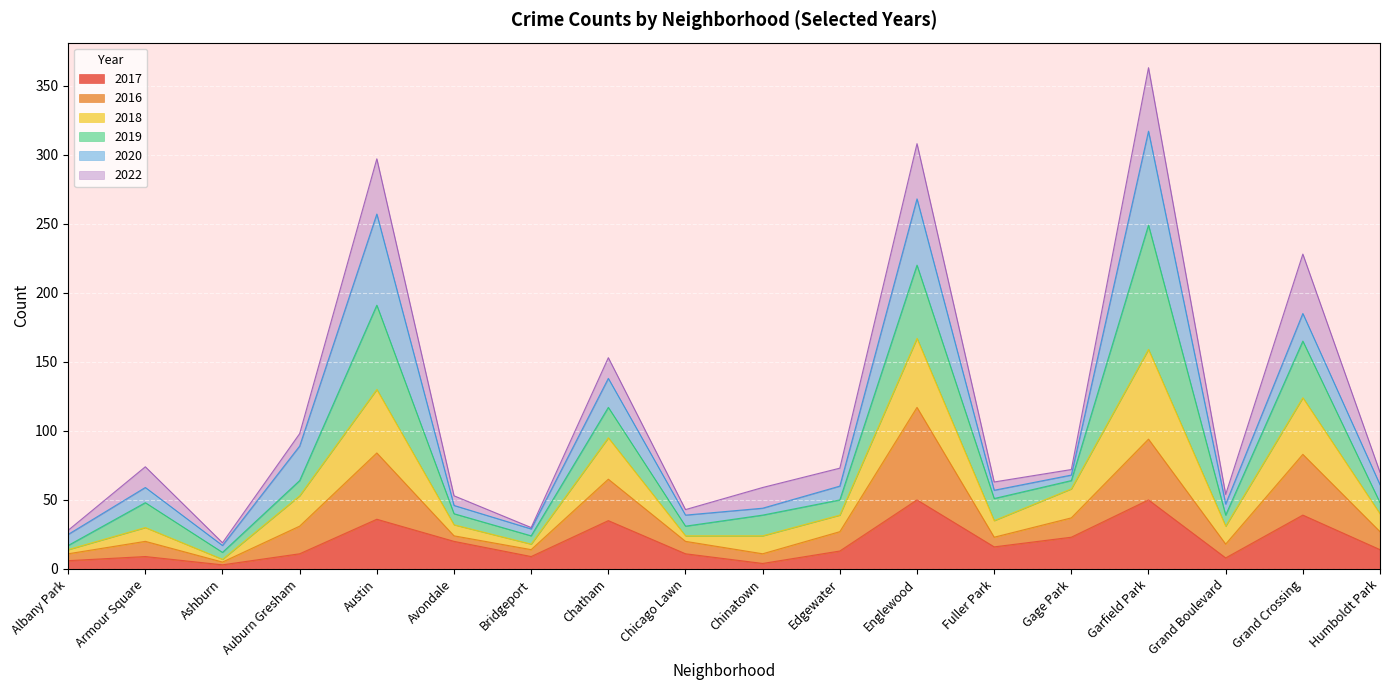

What is the highest value of the 2017 series?

50